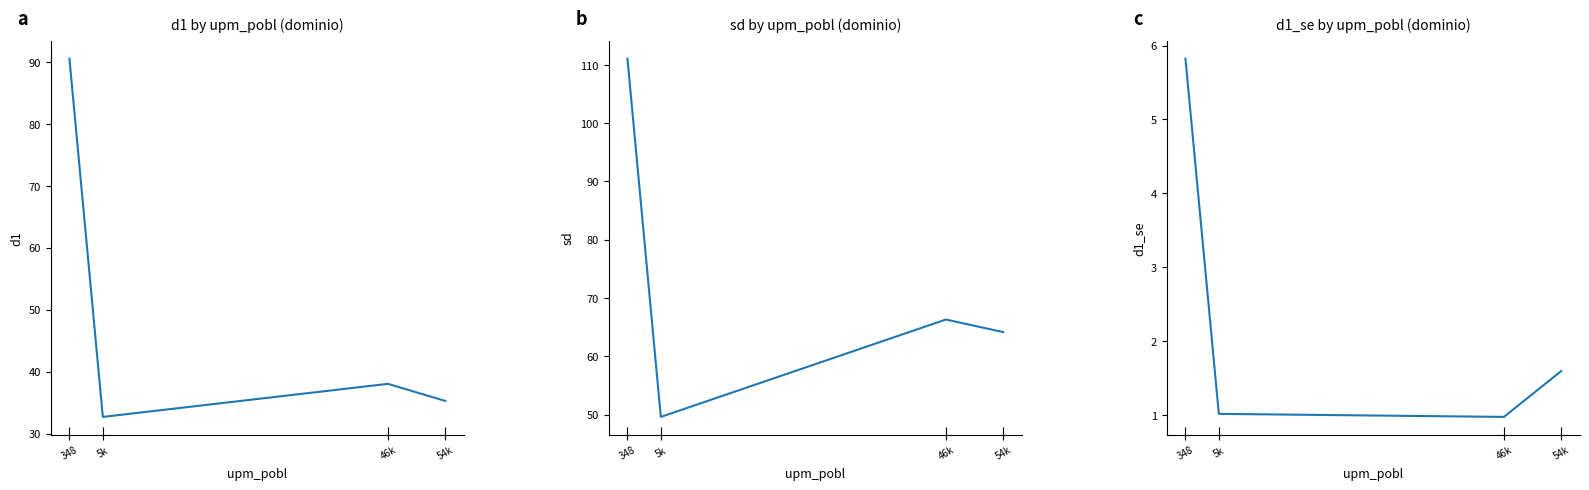

What is the difference between the sd values at 46k and 54k?

2.2